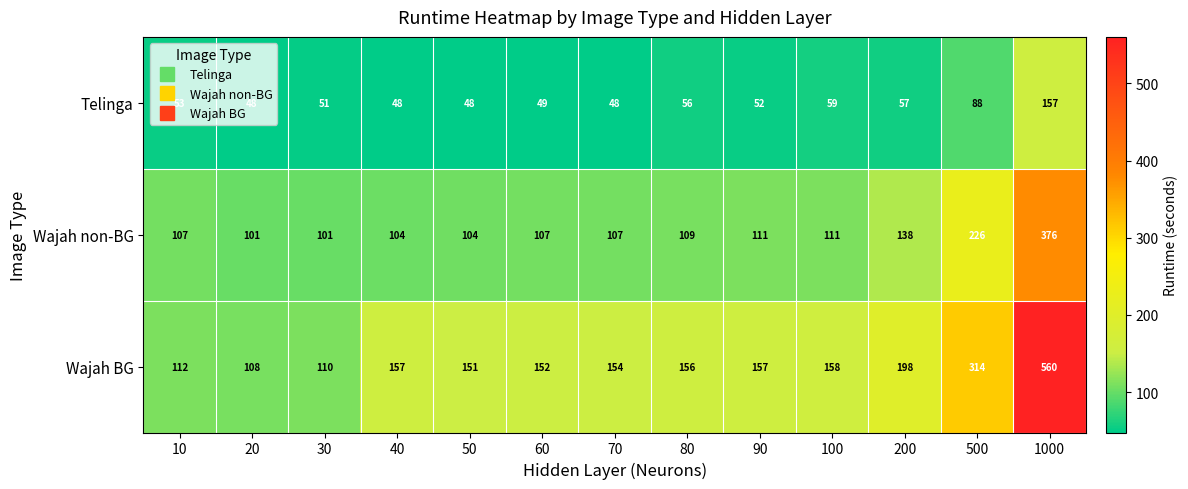

What is the highest value of the Telinga series?

157